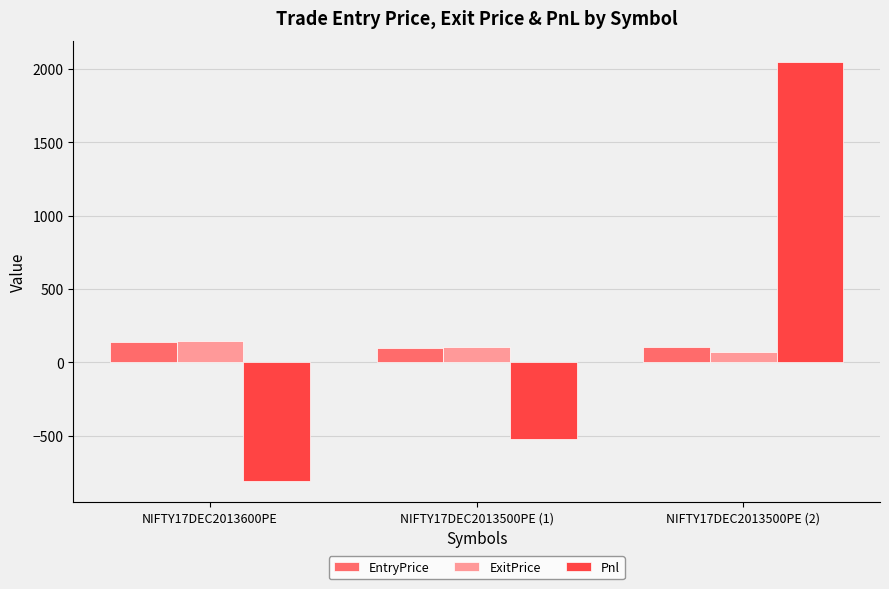

What is the smallest value displayed?

-810.0